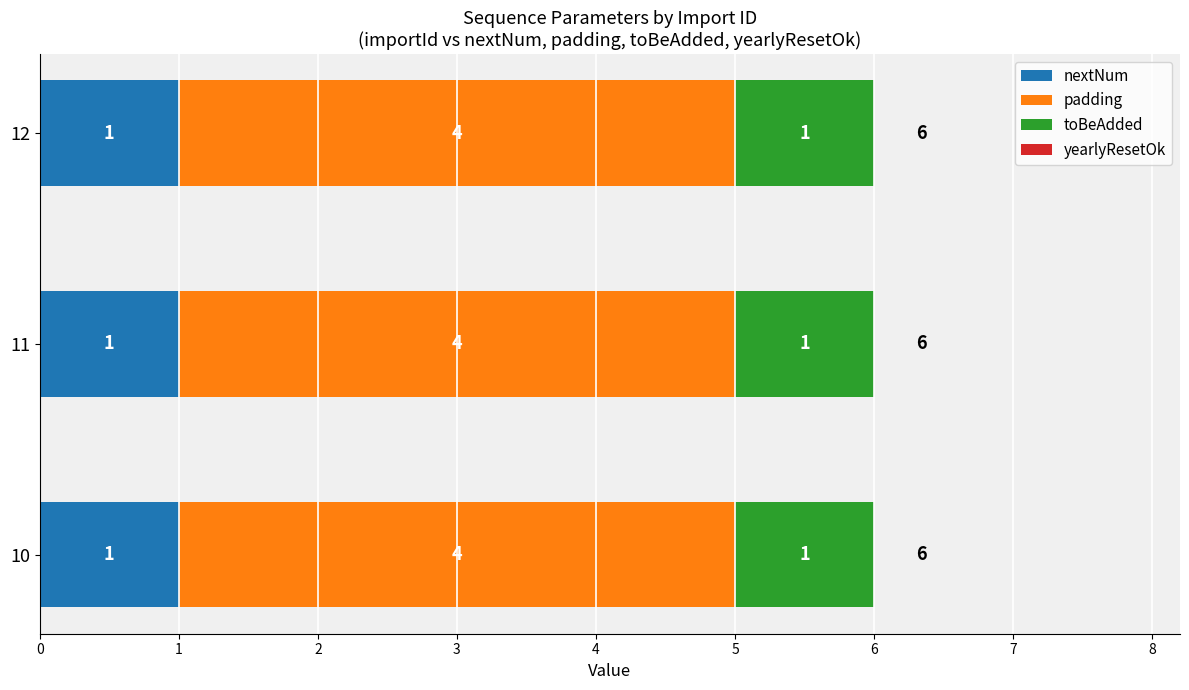

What is the total value across all series at 12?

6